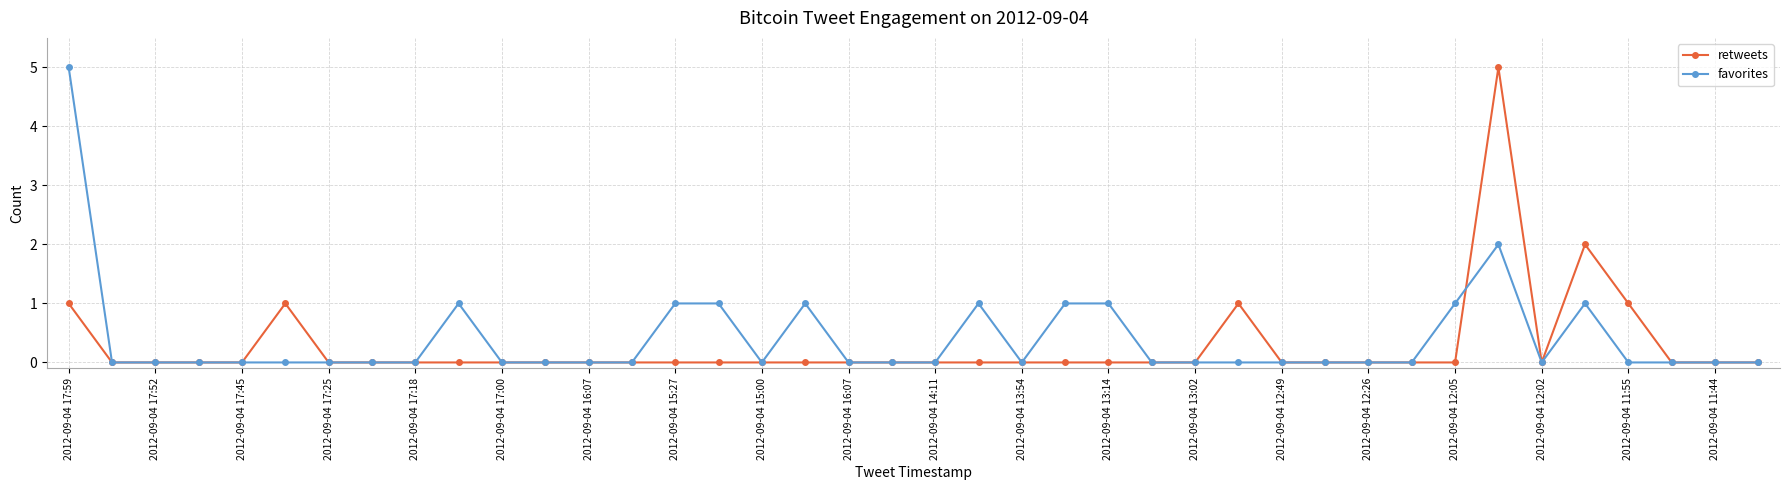

What is the highest value of the retweets series?

5